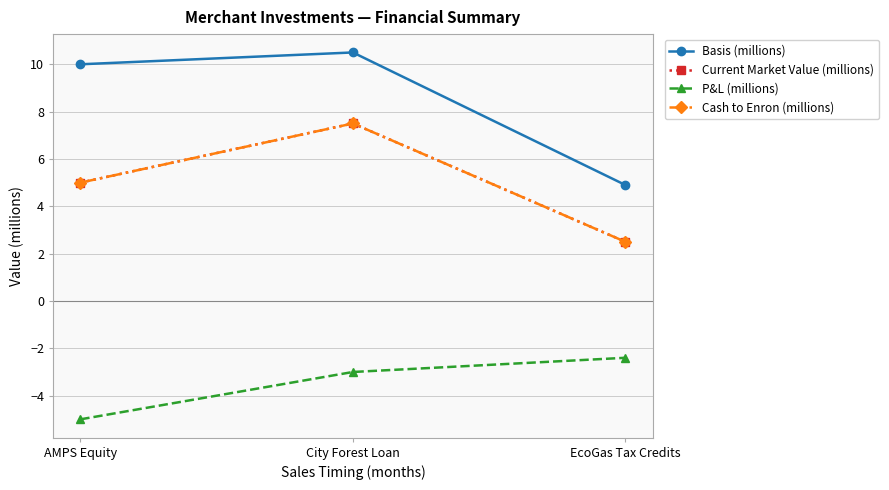

What is the smallest value displayed?

-5.0